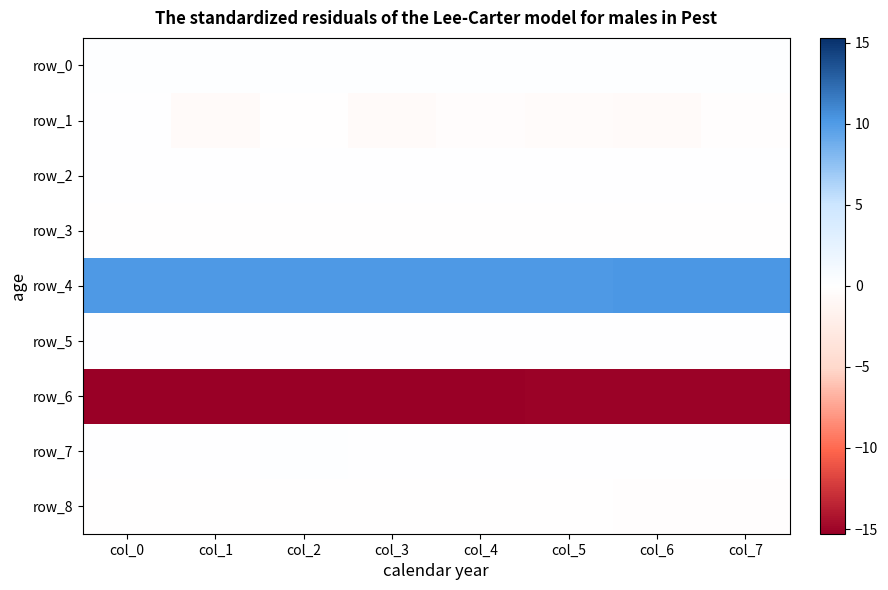

List the series in order of their peak value, lowest first.

row_6, row_8, row_3, row_5, row_2, row_1, row_7, row_0, row_4